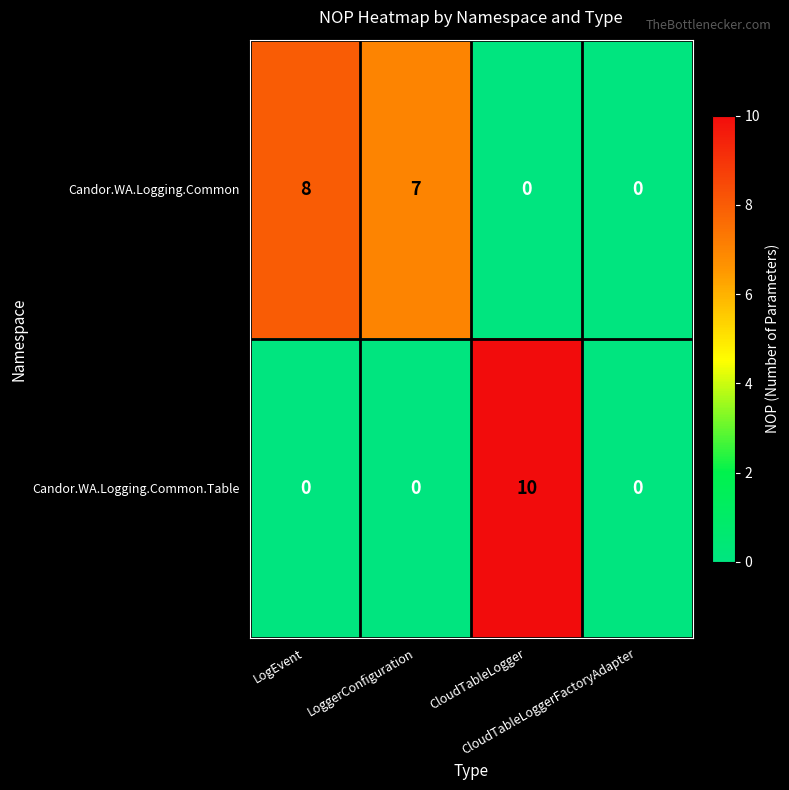

What is the greatest value displayed?

10